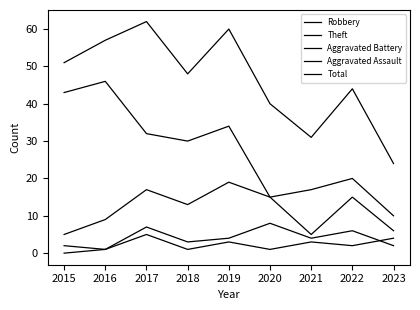

Count the Aggravated Assault values in the range 1 to 3.

6